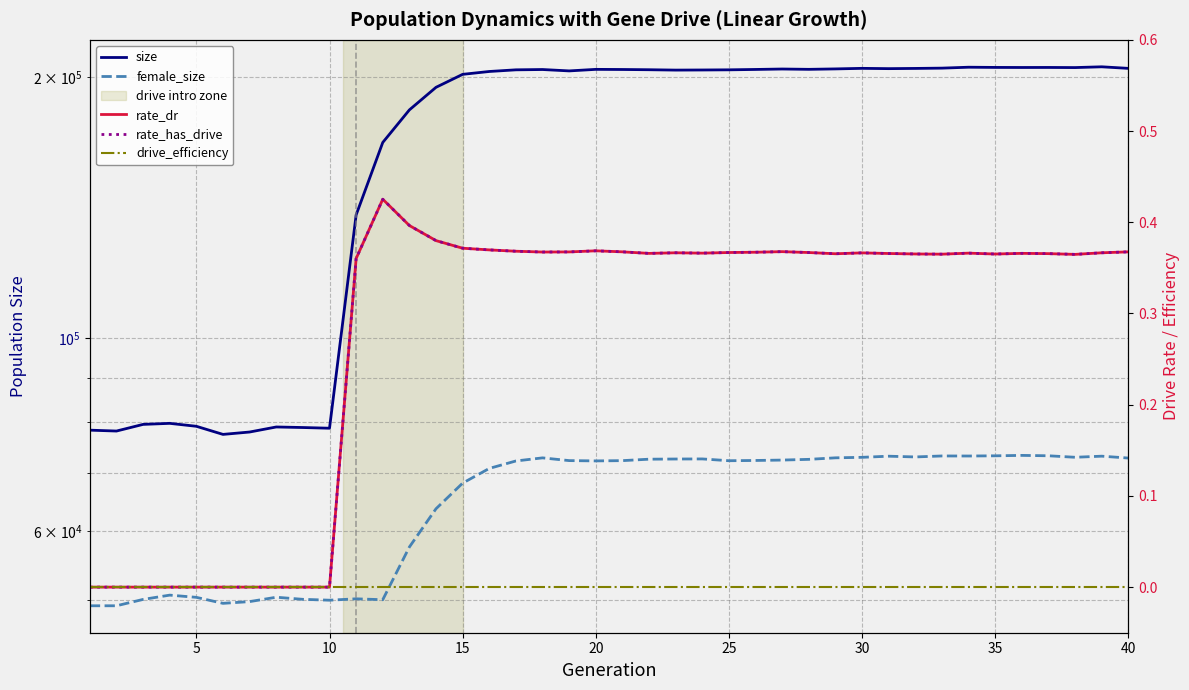

Reading left to right, what are all the values shown in this chart?

size: 78388.0	78205.0	79598.0	79817.0	79196.0	77512.0	78003.0	79053.0	78939.0	78792.0	138737.0	168156.0	183330.0	194647.0	201464.0	202997.0	203891.0	204058.0	203309.0	204143.0	204072.0	203944.0	203745.0	203807.0	203892.0	204094.0	204330.0	204156.0	204389.0	204692.0	204537.0	204650.0	204812.0	205309.0	205199.0	205162.0	205181.0	205115.0	205533.0	204685.0
female_size: 49195.0	49195.0	50032.0	50604.0	50307.0	49513.0	49742.0	50322.0	50044.0	49928.0	50111.0	49993.0	57496.0	63638.0	68111.0	70821.0	72236.0	72832.0	72306.0	72249.0	72299.0	72578.0	72612.0	72628.0	72284.0	72332.0	72408.0	72547.0	72840.0	72938.0	73156.0	73011.0	73203.0	73192.0	73231.0	73313.0	73238.0	72948.0	73160.0	72798.0
rate_dr: 0.0	0.0	0.0	0.0	0.0	0.0	0.0	0.0	0.0	0.0	0.4	0.4	0.4	0.4	0.4	0.4	0.4	0.4	0.4	0.4	0.4	0.4	0.4	0.4	0.4	0.4	0.4	0.4	0.4	0.4	0.4	0.4	0.4	0.4	0.4	0.4	0.4	0.4	0.4	0.4
rate_has_drive: 0.0	0.0	0.0	0.0	0.0	0.0	0.0	0.0	0.0	0.0	0.4	0.4	0.4	0.4	0.4	0.4	0.4	0.4	0.4	0.4	0.4	0.4	0.4	0.4	0.4	0.4	0.4	0.4	0.4	0.4	0.4	0.4	0.4	0.4	0.4	0.4	0.4	0.4	0.4	0.4
drive_efficiency: 0.0	0.0	0.0	0.0	0.0	0.0	0.0	0.0	0.0	0.0	0.0	0.0	0.0	0.0	0.0	0.0	0.0	0.0	0.0	0.0	0.0	0.0	0.0	0.0	0.0	0.0	0.0	0.0	0.0	0.0	0.0	0.0	0.0	0.0	0.0	0.0	0.0	0.0	0.0	0.0